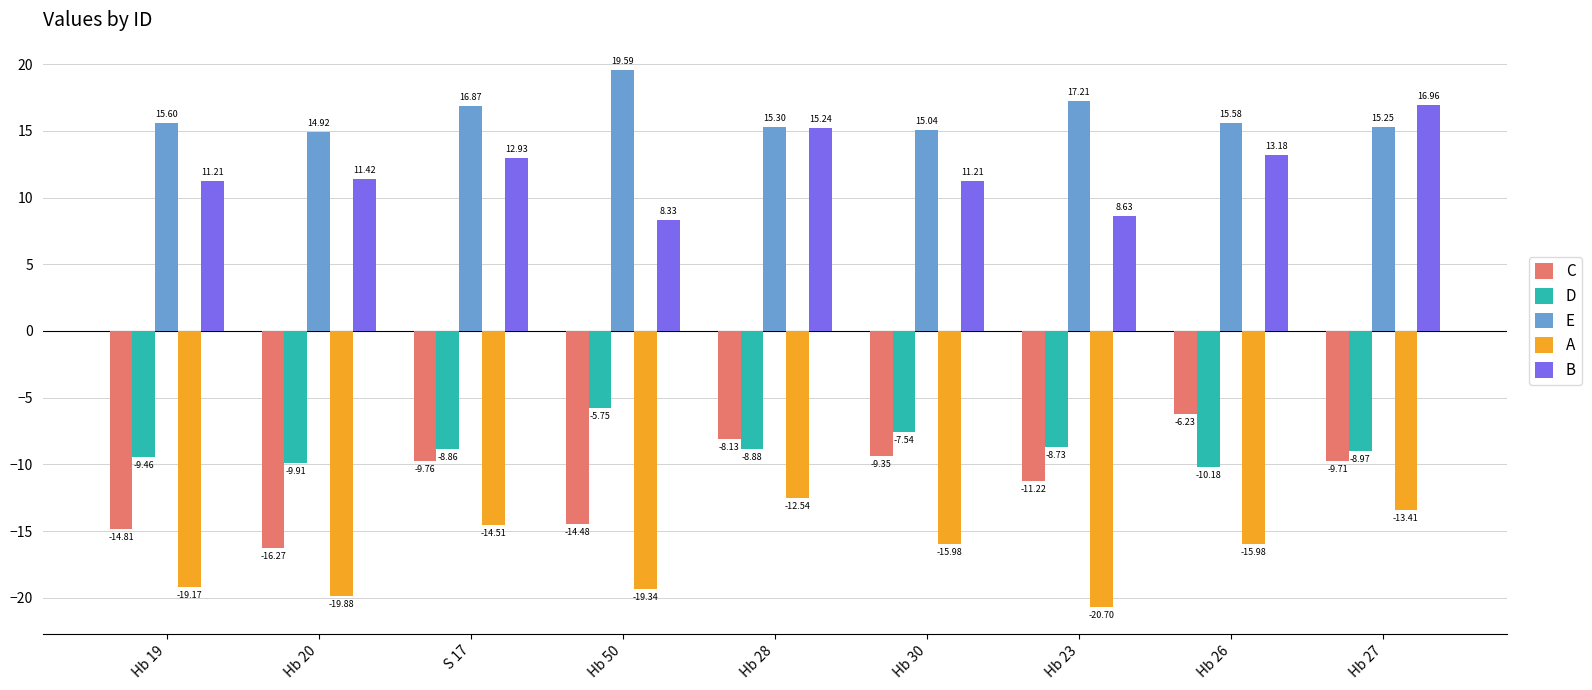

What is the label of the 8th bar from the left?

Hb 26